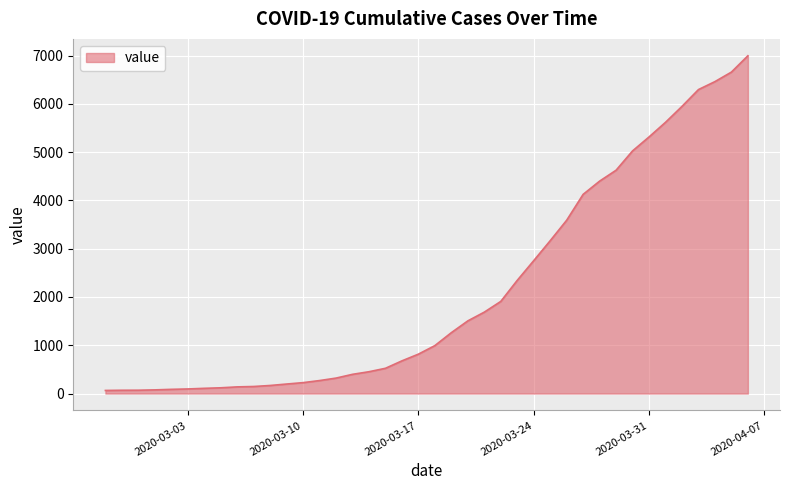

What is the maximum value shown in the chart?

6995